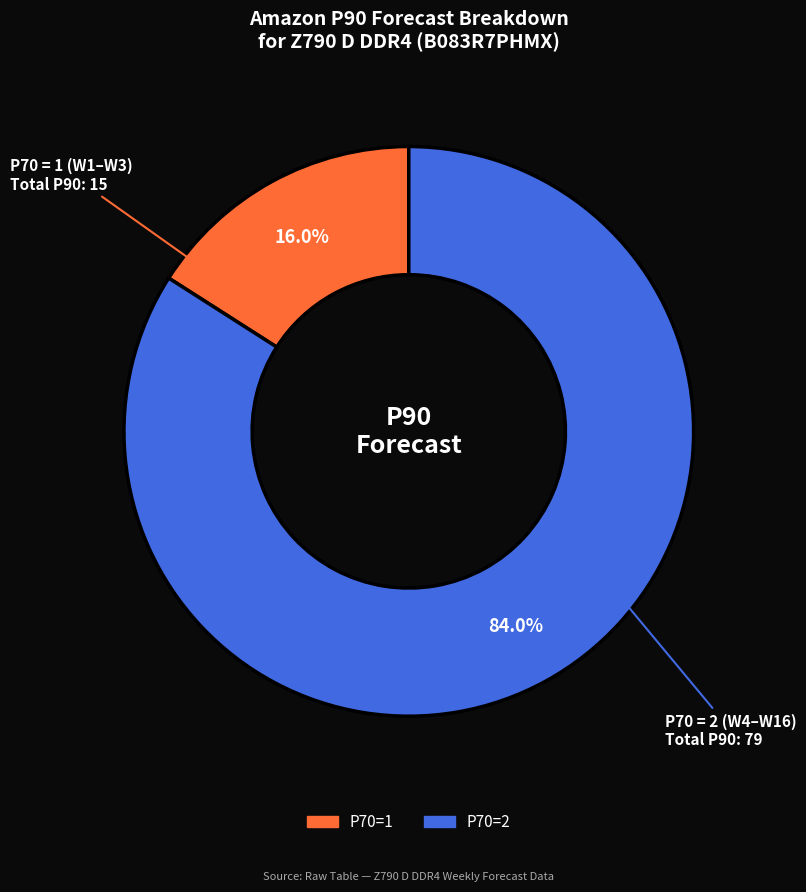

Is there any slice that represents more than half of the pie?

Yes